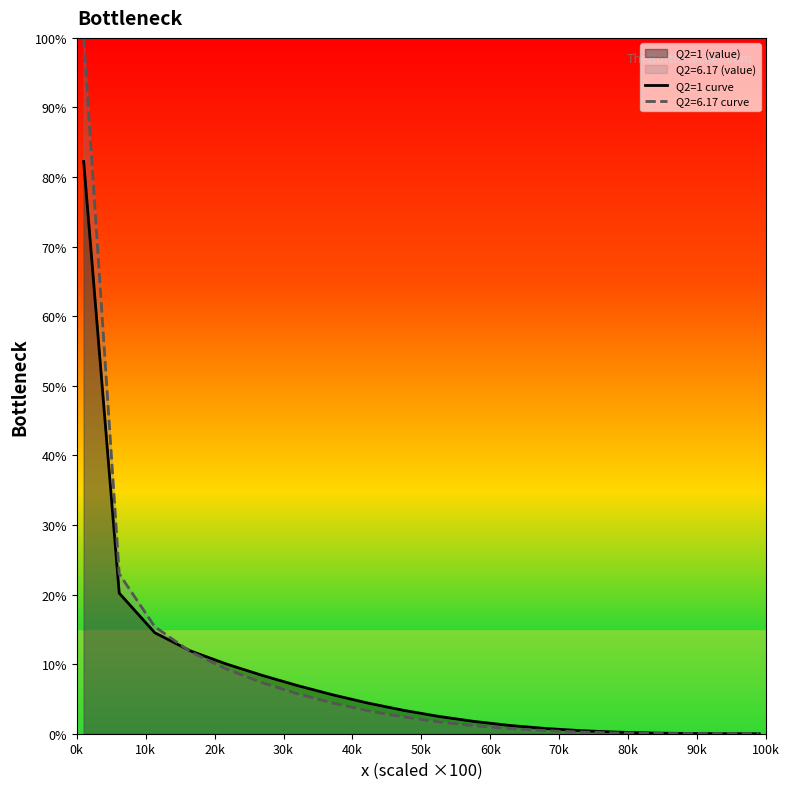

What is the difference between the second highest and second lowest values?

20.2